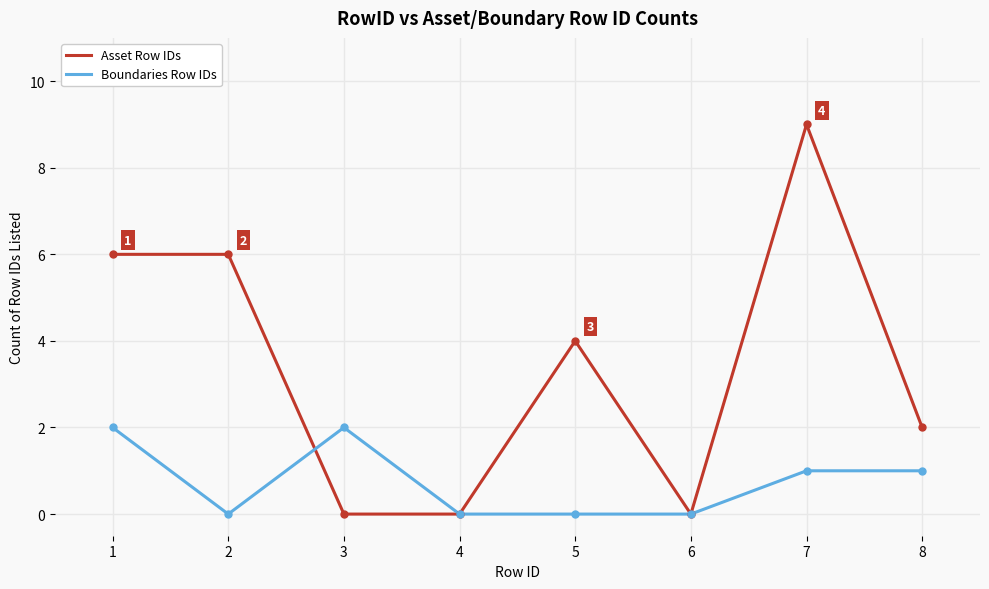

Is it true that Asset Row IDs equals 4 at 5?

True